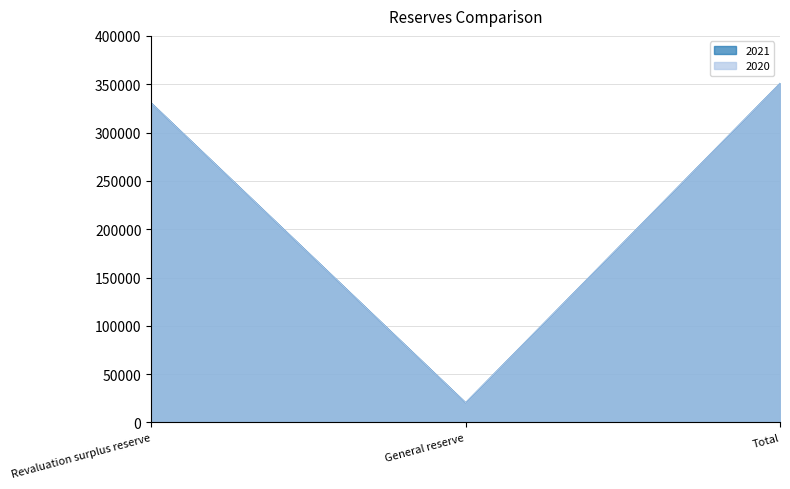

Reading right to left, extract all data points from this chart.

2021: Total=350785	General reserve=20368	Revaluation surplus reserve=330417
2020: Total=350785	General reserve=20368	Revaluation surplus reserve=330417